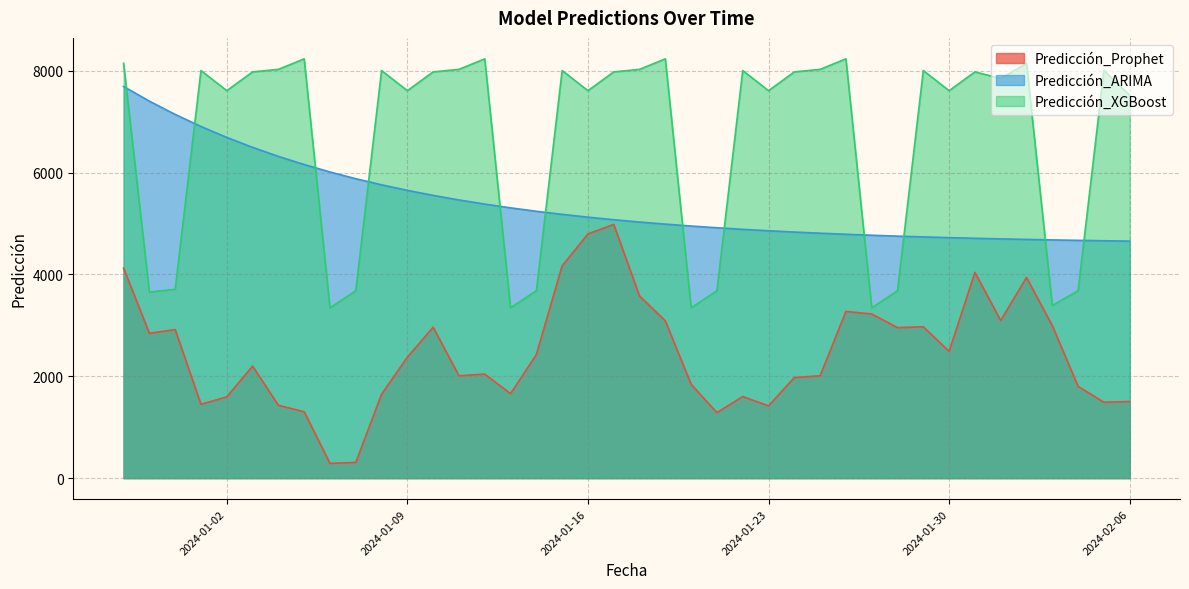

What is the value of the Prediccion_Prophet point at the 36th from the left?

3940.0